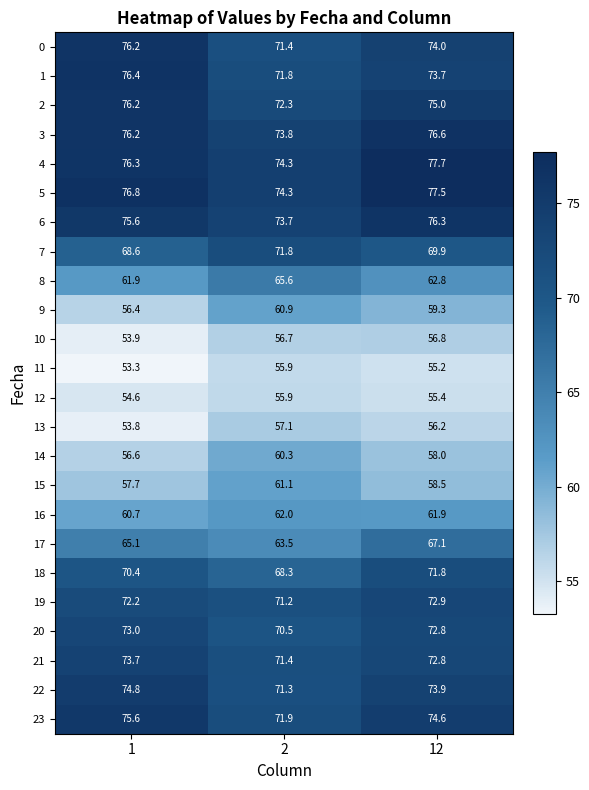

What is the smallest value displayed?

53.3